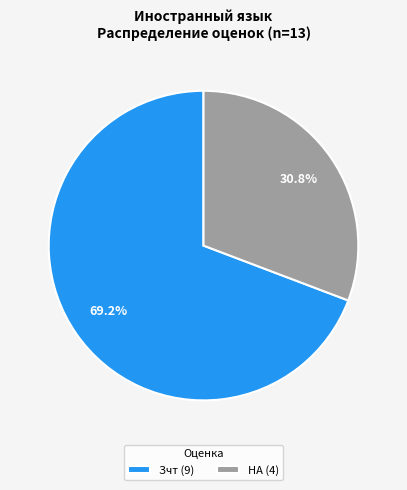

Does any single category account for the majority?

Yes